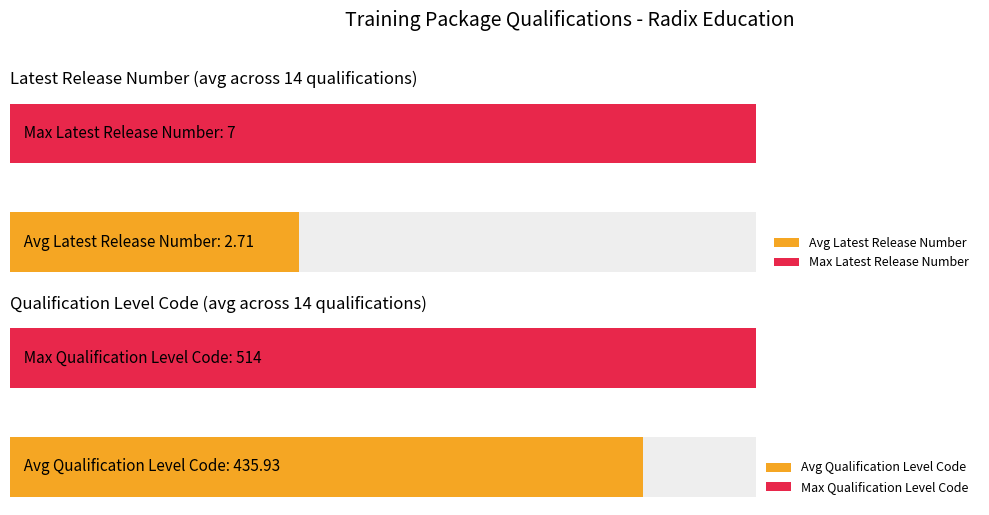

Which series has the largest total across all categories?

Qualification Level Code